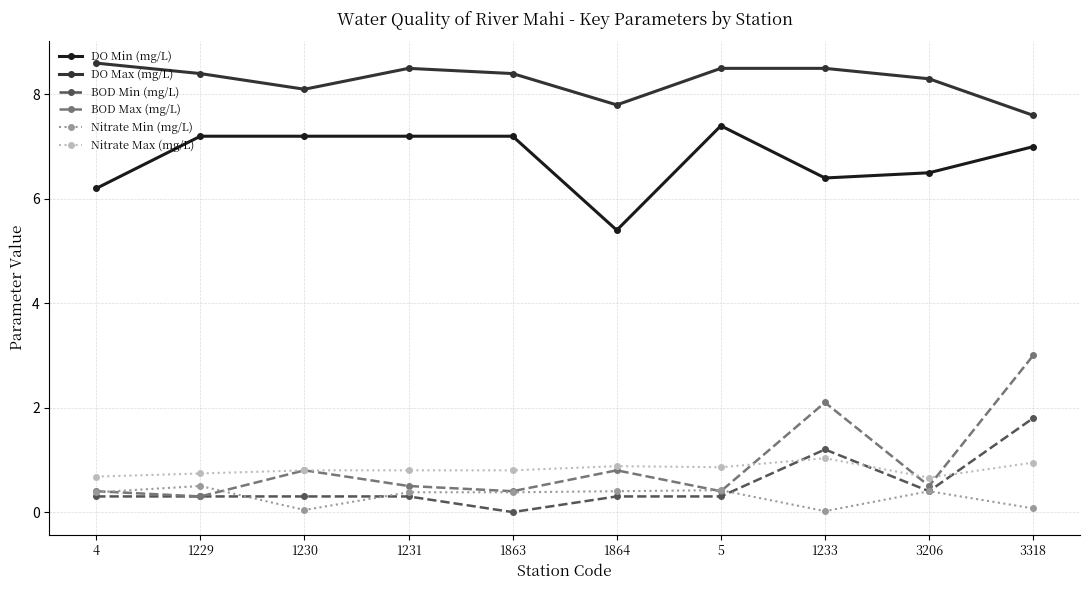

Which series has the widest spread of values?

BOD Max (mg/L)